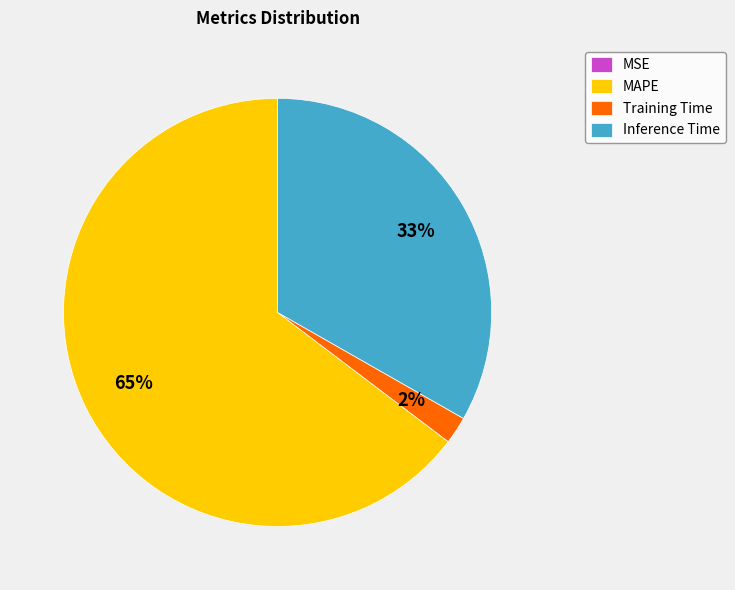

What percentage is the MAPE slice, to the nearest percent?

65%